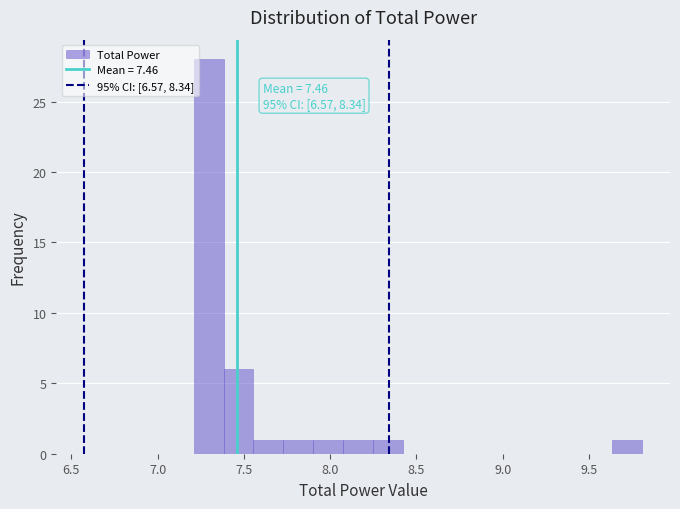

Read against the x-axis, roughly where is the centre of the tallest bar?

7.30